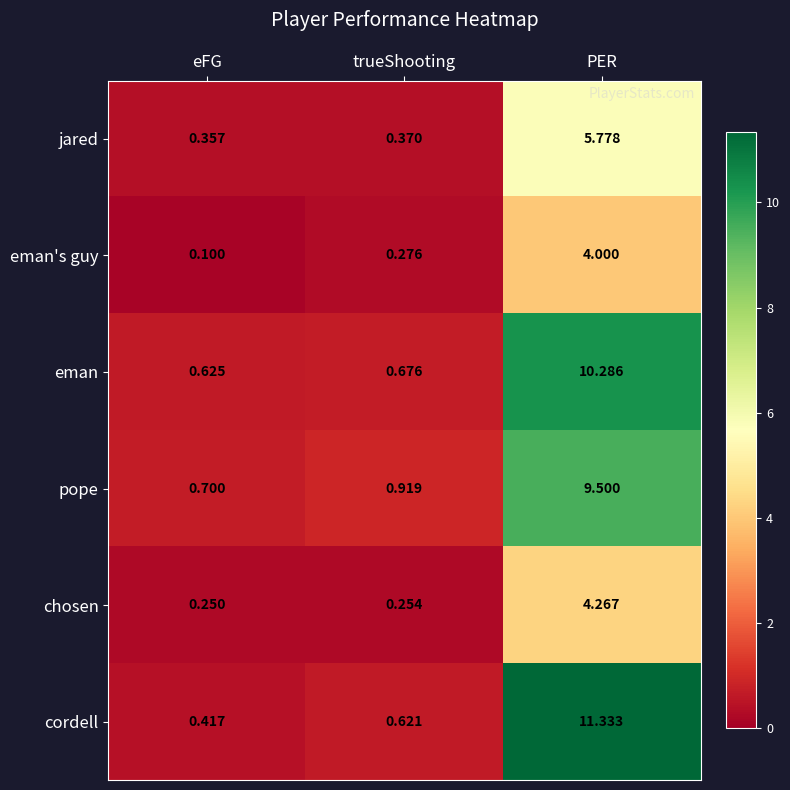

At which category does the chart reach its minimum across all series?

eFG